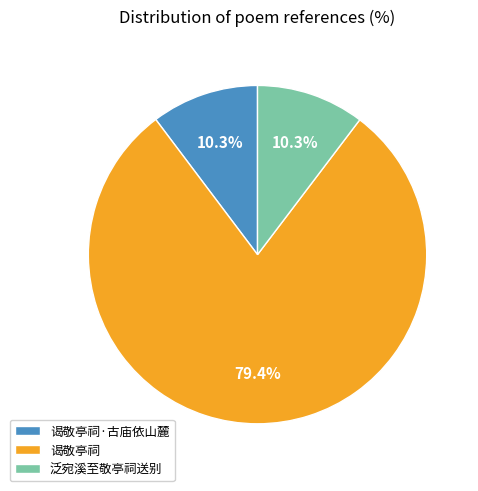

Does 泛宛溪至敬亭祠送别 account for over 50% of the chart?

No